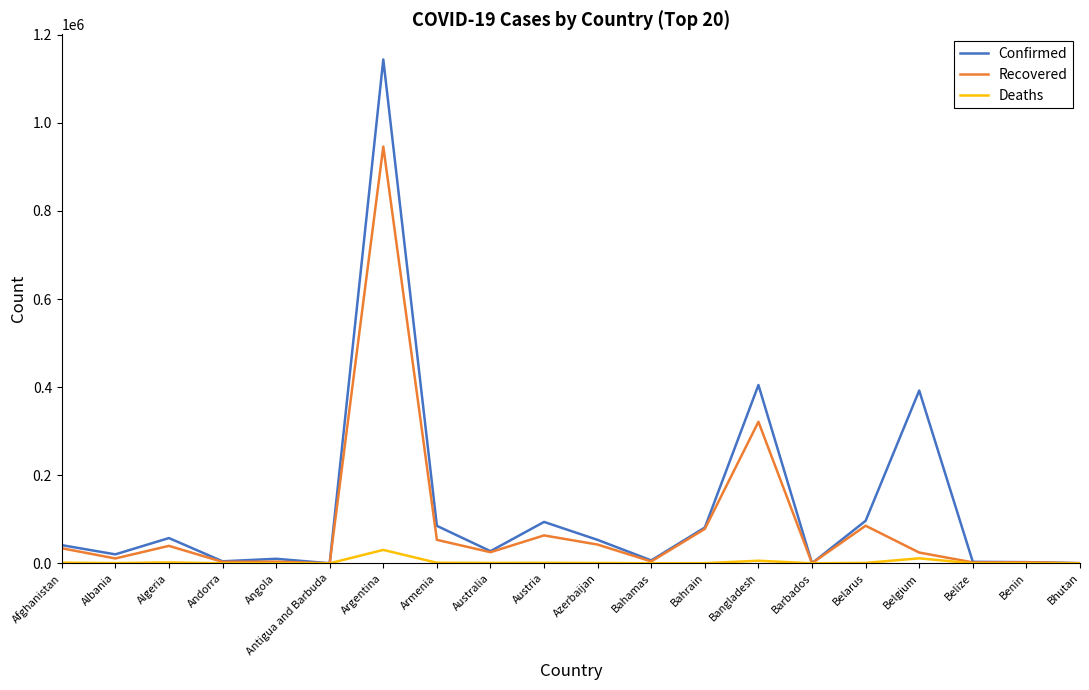

At which category is the sum across all series the highest?

Argentina